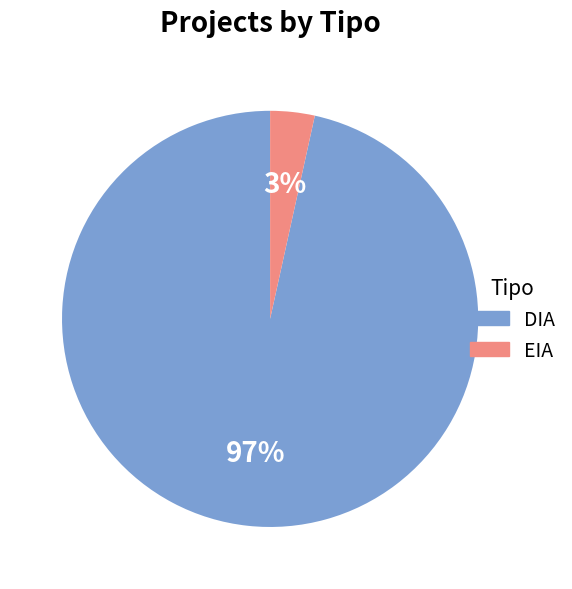

To the nearest percent, what portion does EIA represent?

3%